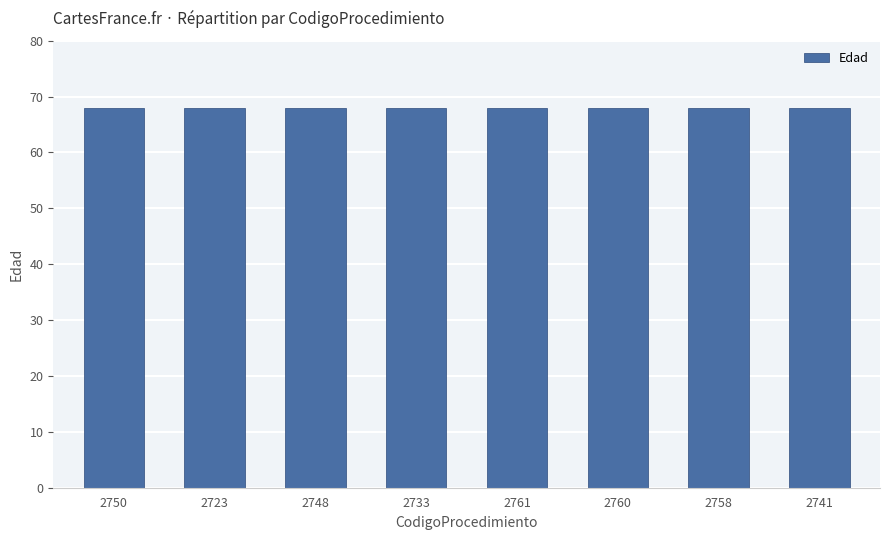

Which label corresponds to the largest value in the chart?

2761